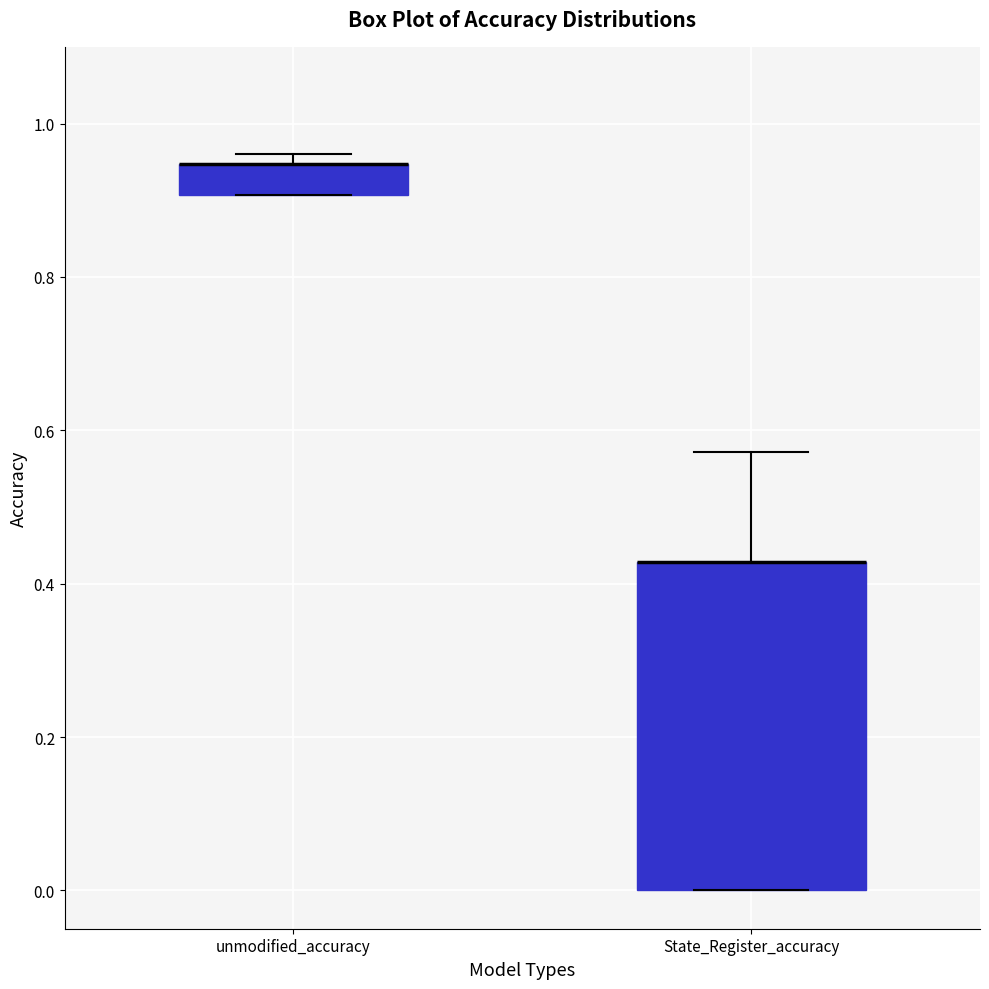

Reading left to right, transcribe this box plot: for each box, give where its median line is, the range the box spans, and where its two whiskers end, as read against the y-axis. The values are not printed on the chart, so give them approximately, as read against the axis.

unmodified_accuracy: median 0.94 (drawn on the box's upper edge), box 0.90 to 0.94, whiskers 0.90 to 0.96
State_Register_accuracy: median 0.42 (drawn on the box's upper edge), box 0.00 to 0.42, whiskers 0.00 to 0.58